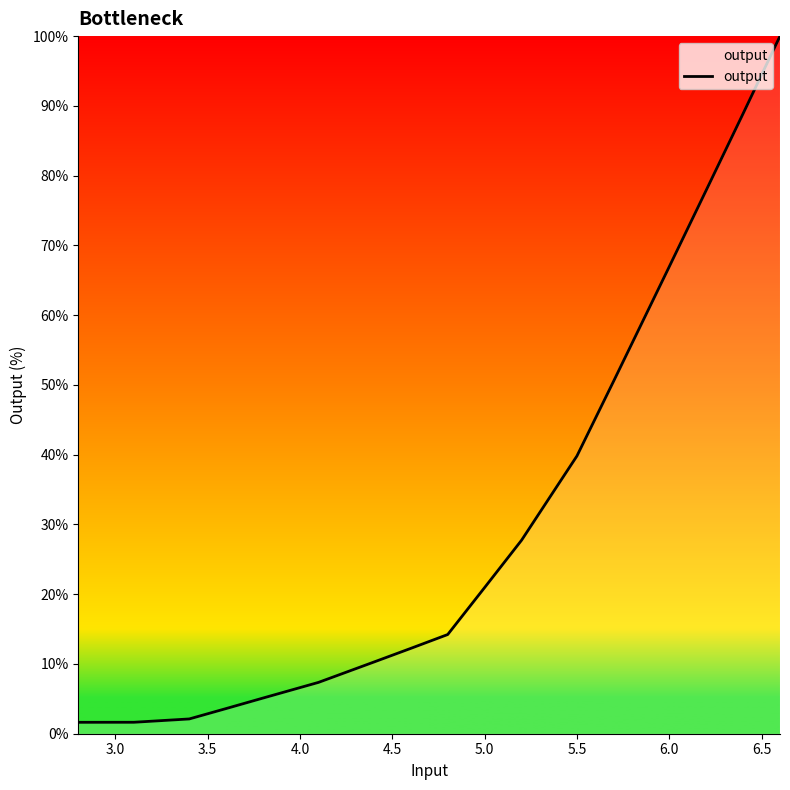

What is the maximum value shown in the chart?

100.0